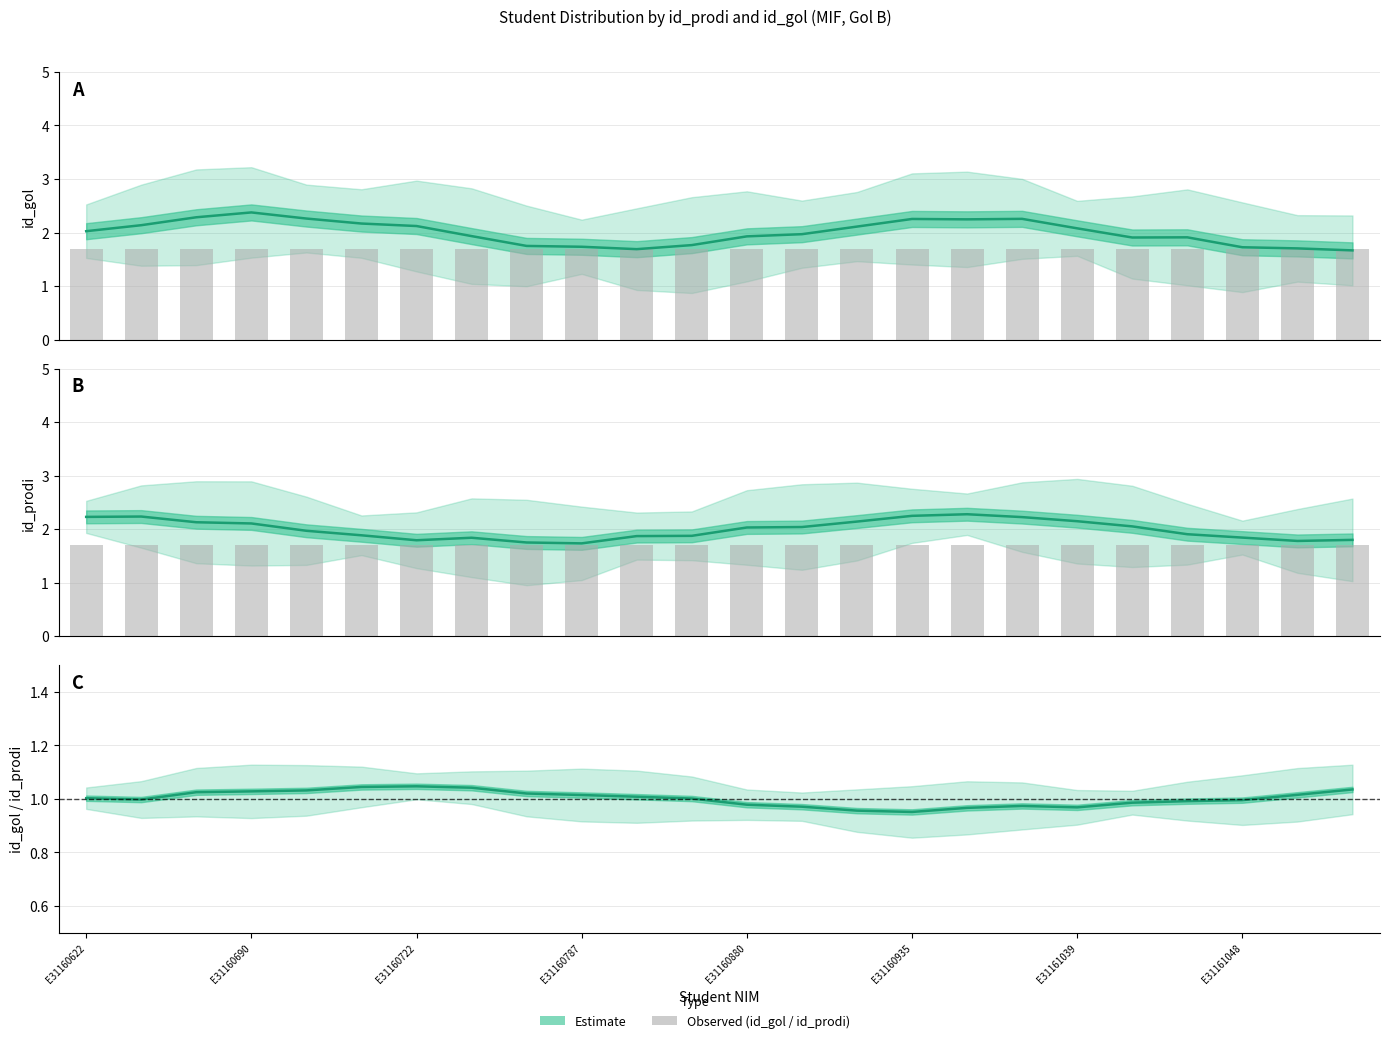

Are the bars horizontal?

No